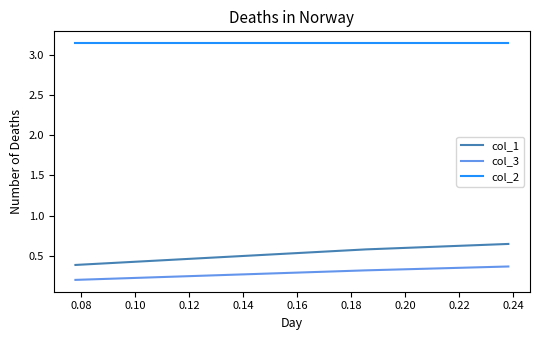

Rank the series by their maximum value, from lowest to highest.

col_3, col_1, col_2